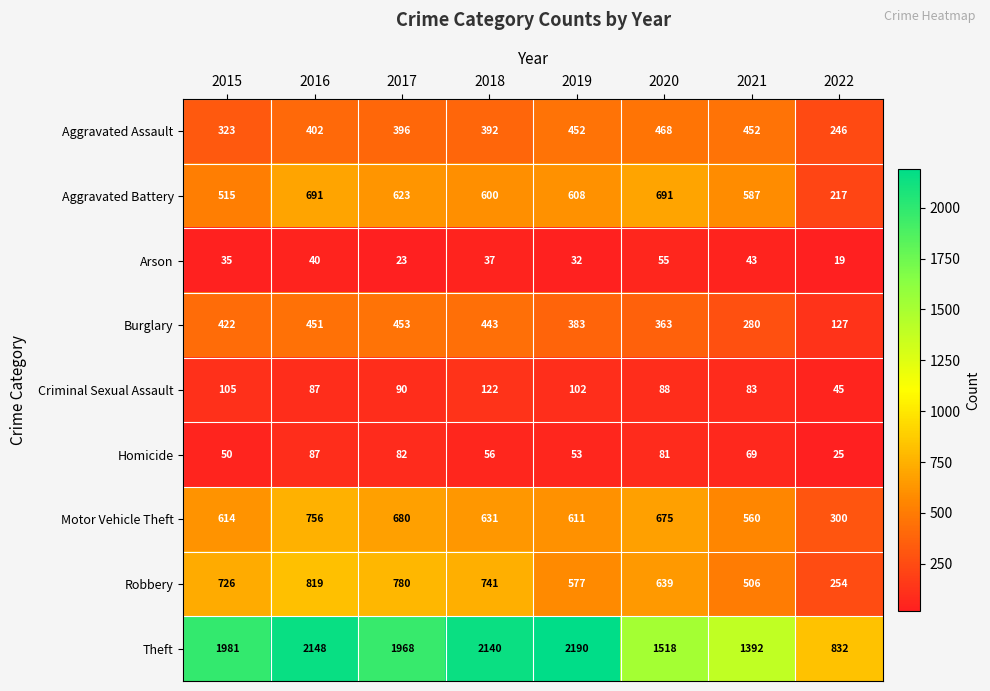

At how many categories does at least one series exceed 1218?

7